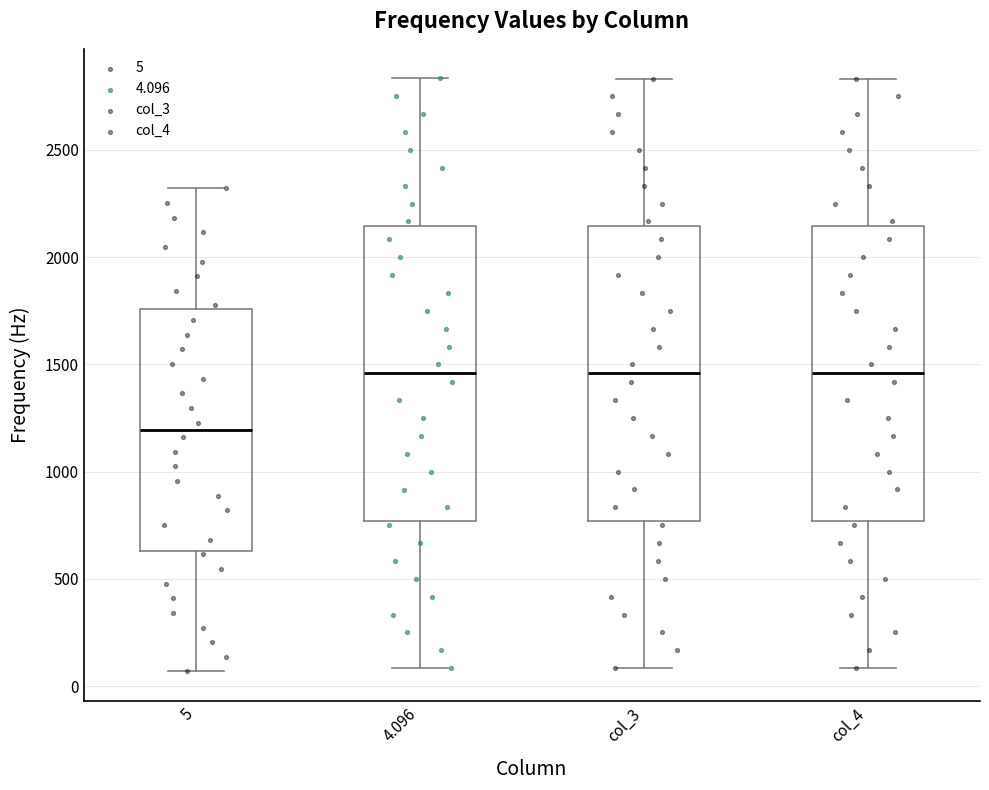

Which box's median line is the lowest?

5